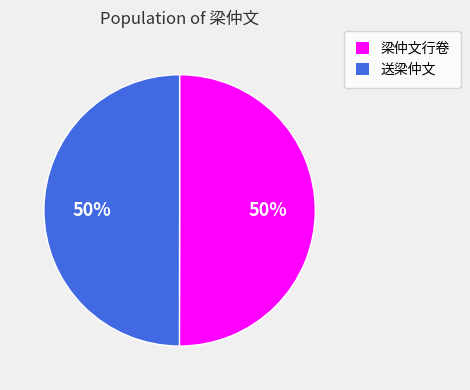

To the nearest percent, what percentage of the pie is 送梁仲文?

50%